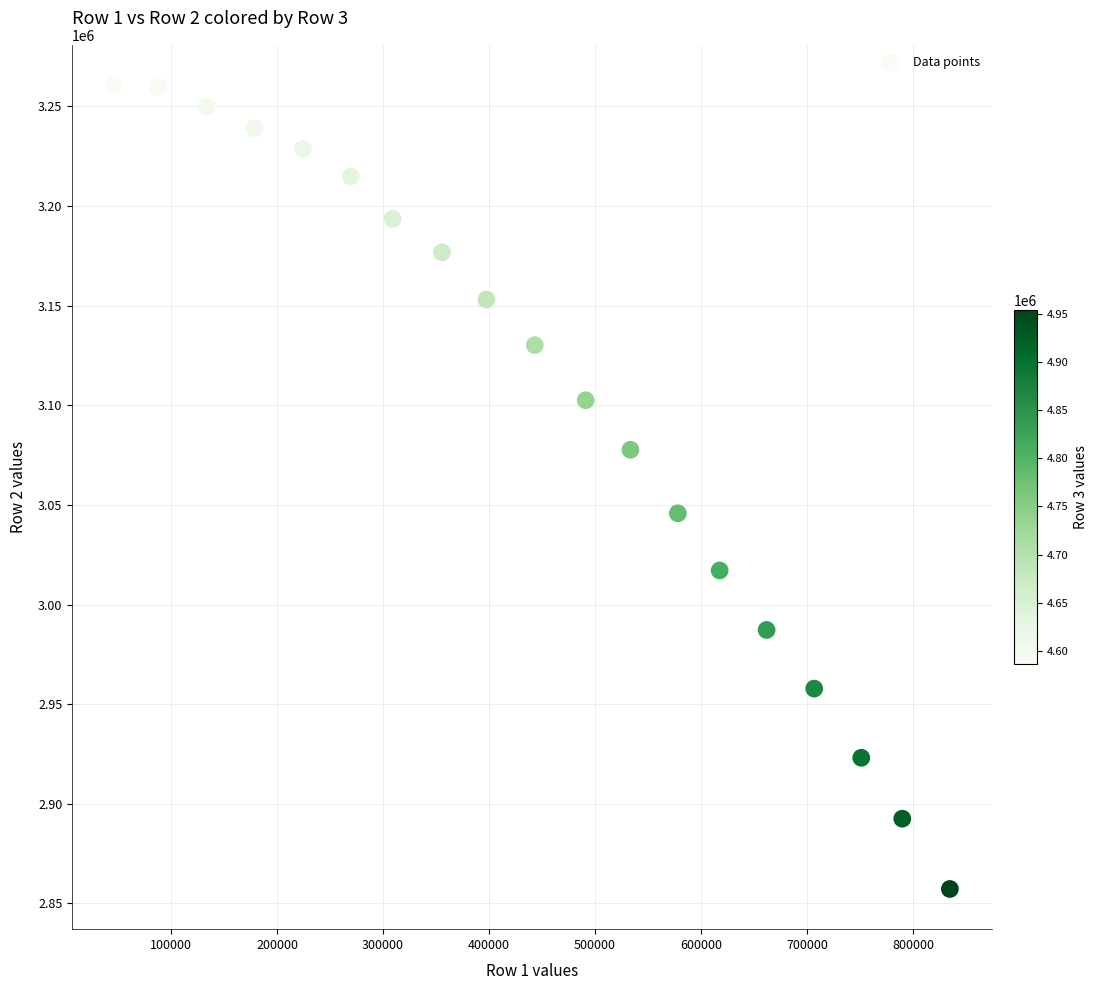

What Y value in the scatter plot is closest to 3058982?

3045779.6